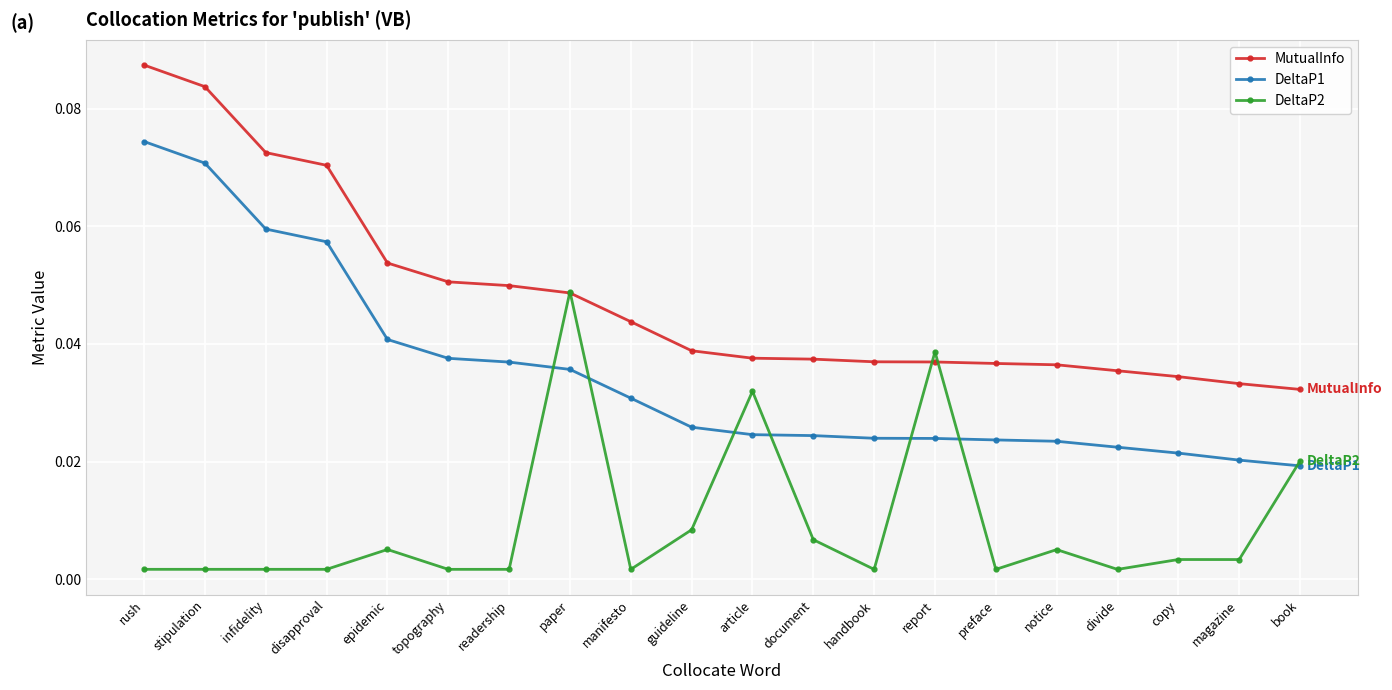

Where is MutualInfo nearest to the value 0?

book